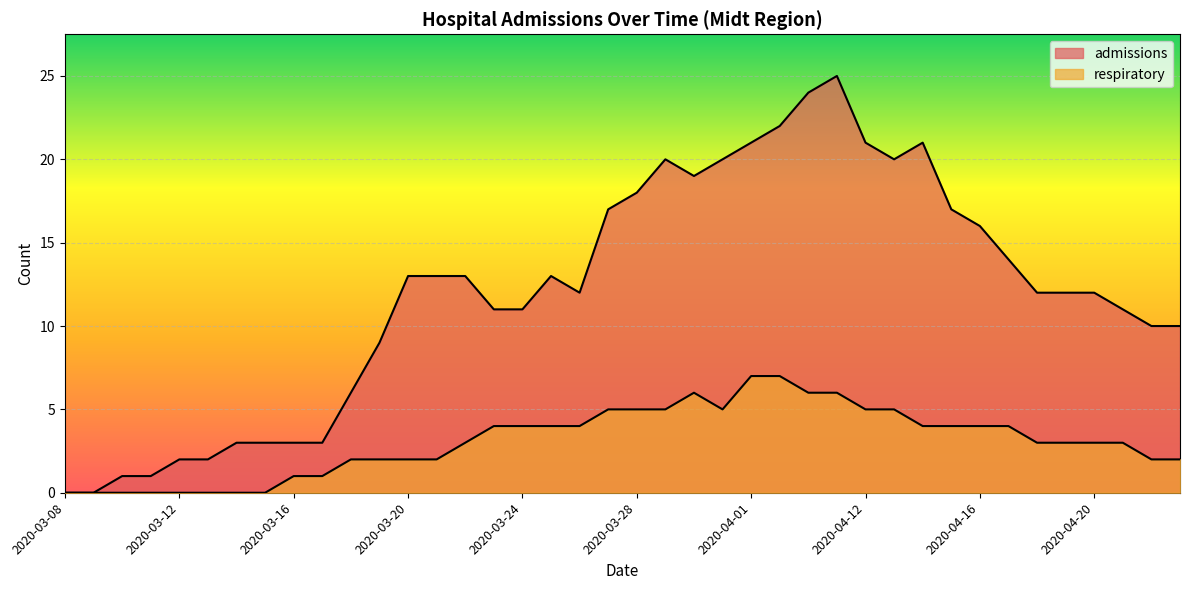

At which category does respiratory reach its first local peak?

2020-03-30